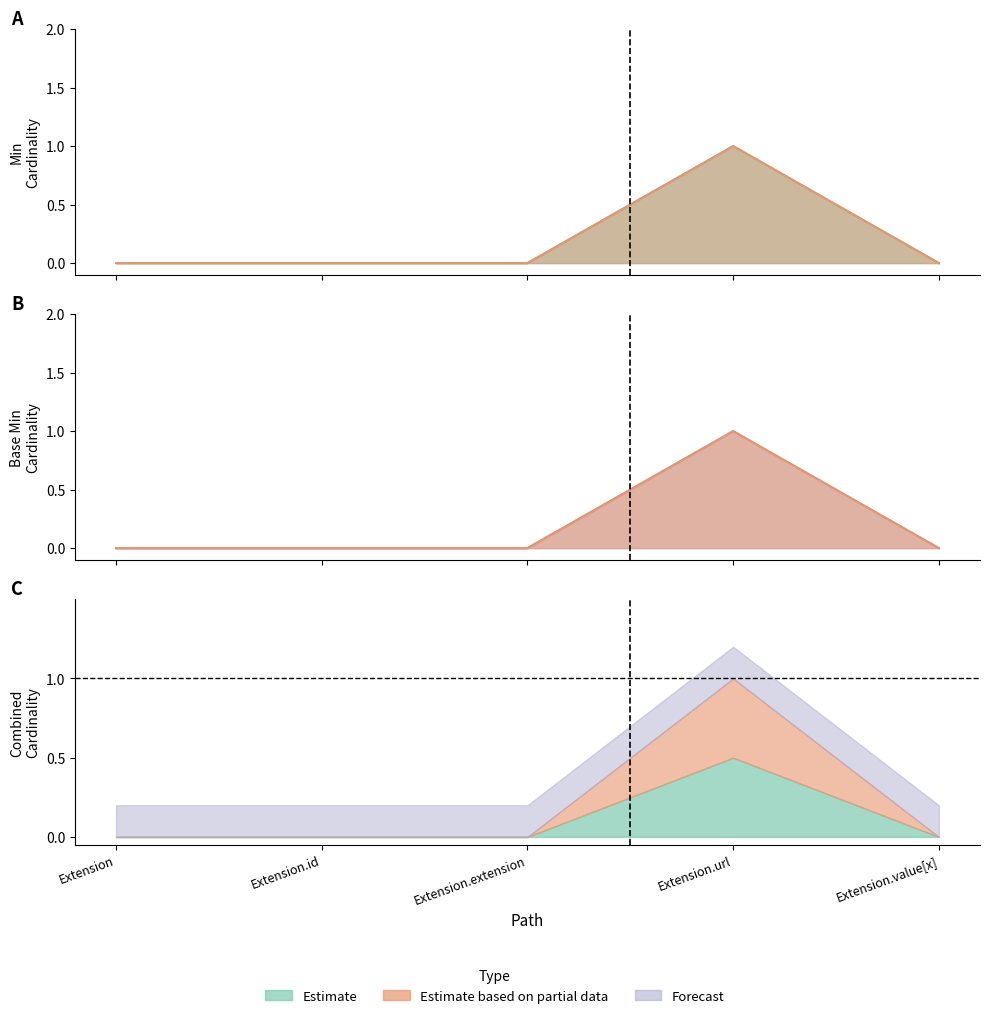

List the labels in order of Base Min value, largest first.

Extension.url, Extension, Extension.id, Extension.extension, Extension.value[x]